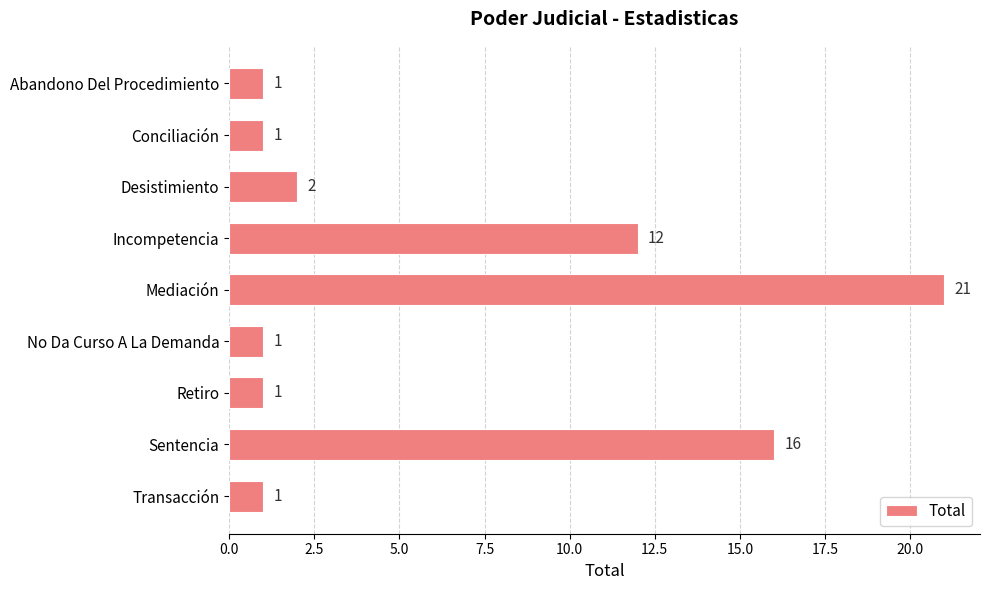

Reading top to bottom, what are all the values shown in this chart?

1	1	2	12	21	1	1	16	1